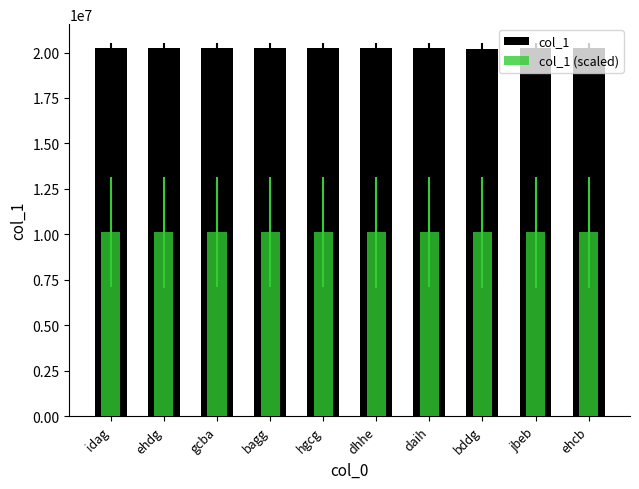

What is the difference between the maximum and minimum values in the col_1 (scaled) series?

4667.5